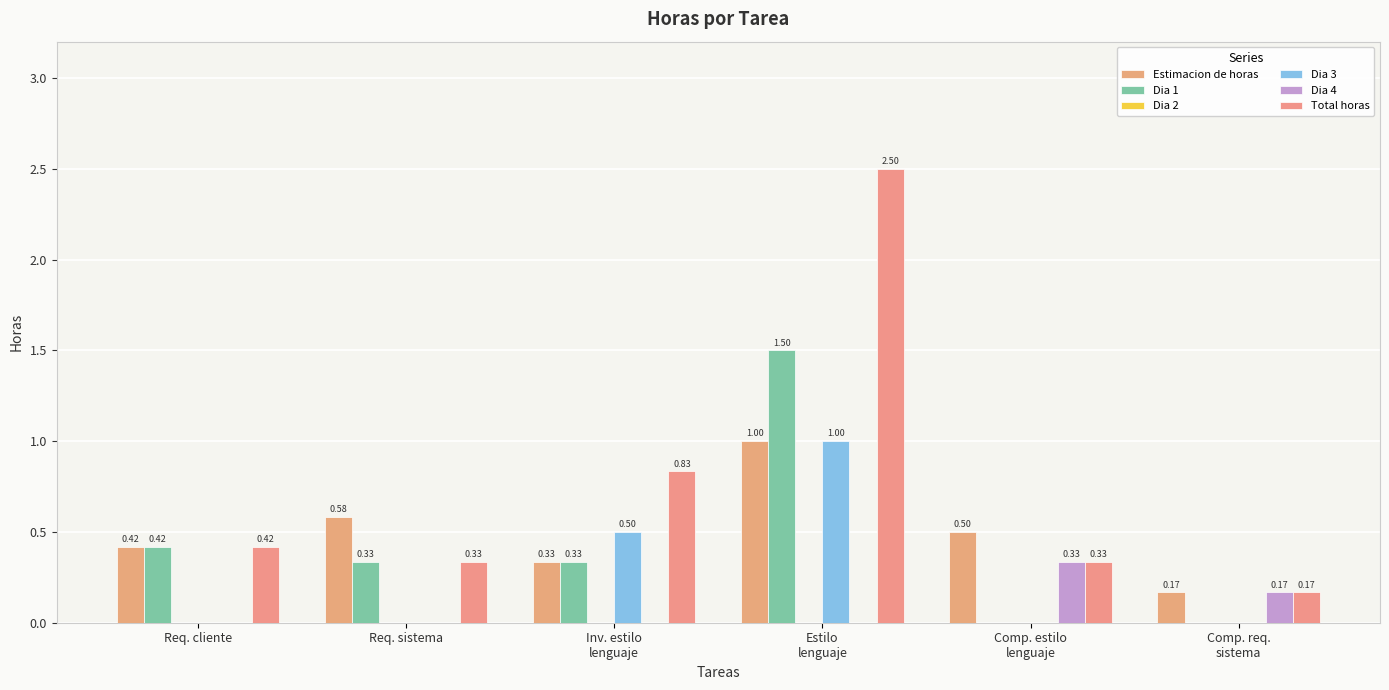

Rank the series by their maximum value, from highest to lowest.

Total horas, Dia 1, Estimacion de horas, Dia 3, Dia 4, Dia 2